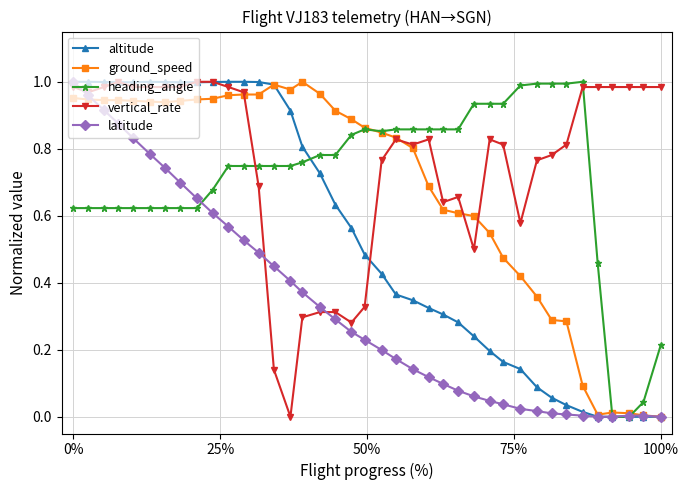

What is the difference between the maximum and minimum values in the latitude series?

1.0